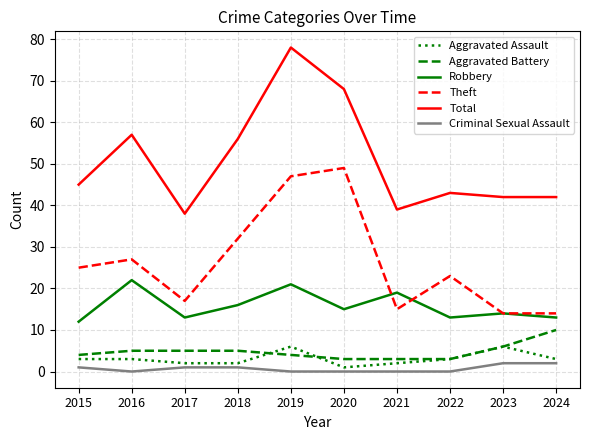

List the series in order of their peak value, lowest first.

Criminal Sexual Assault, Aggravated Assault, Aggravated Battery, Robbery, Theft, Total